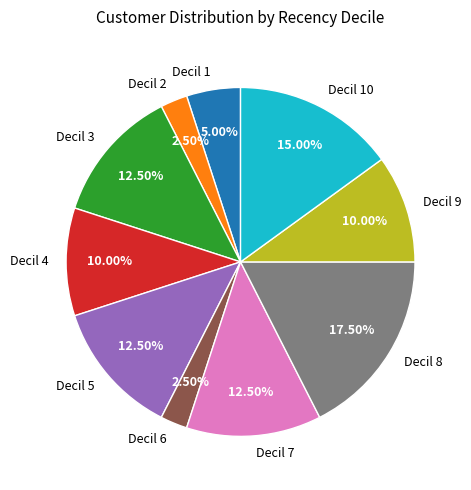

Between Decil 4 and Decil 10, which is larger?

Decil 10